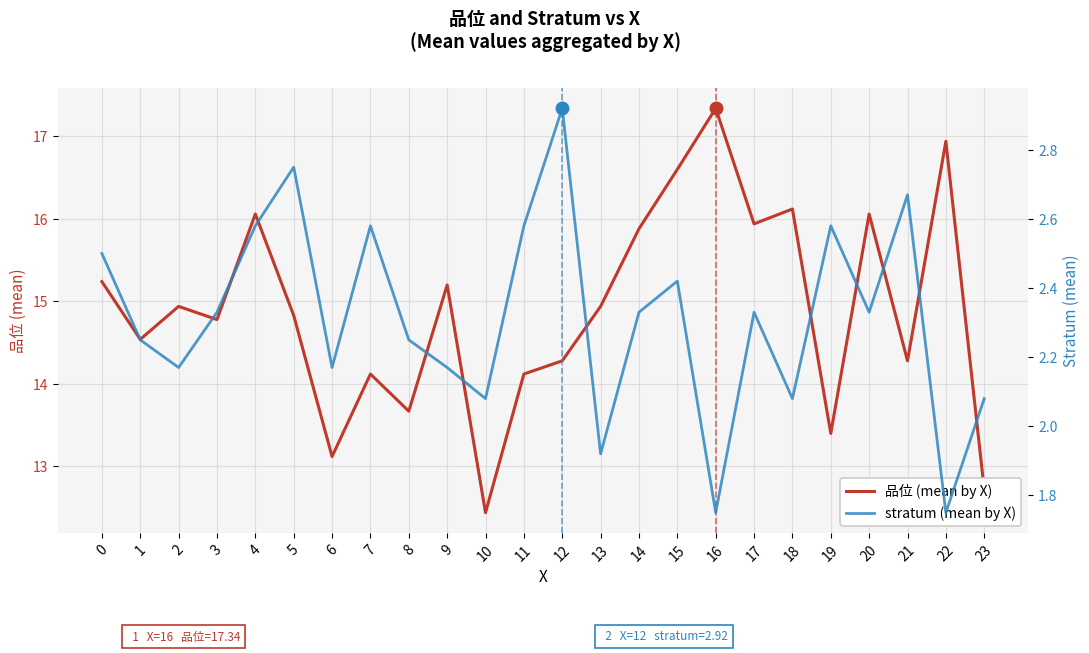

At which category is the sum across all series the highest?

16